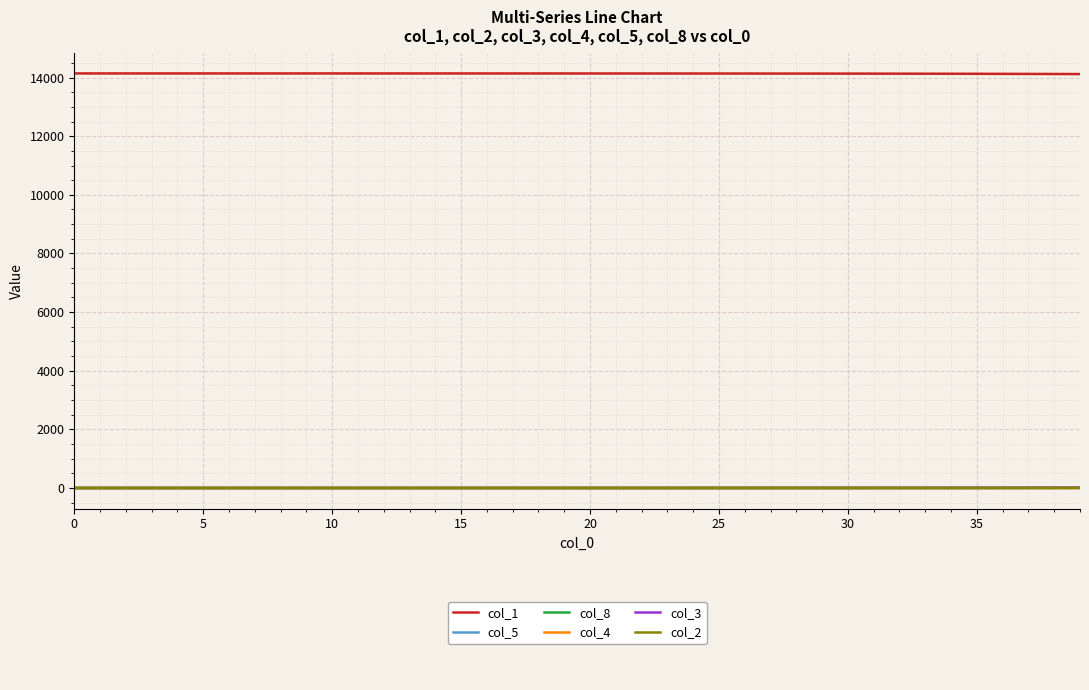

What is the maximum value shown in the chart?

14141.0